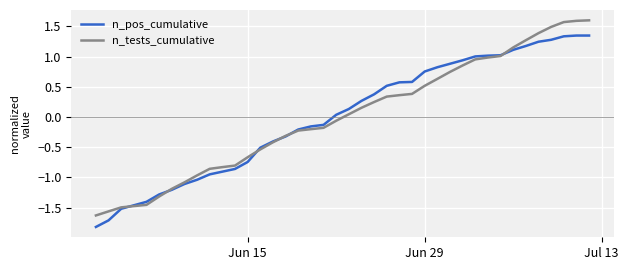

Which series has the widest spread of values?

n_tests_cumulative